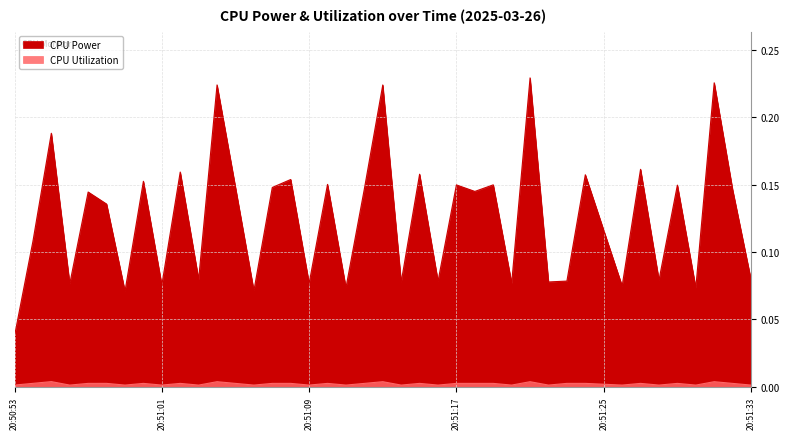

Which series changed the most between 2025-03-26 20:51:15 and 2025-03-26 20:51:28?

CPU Power